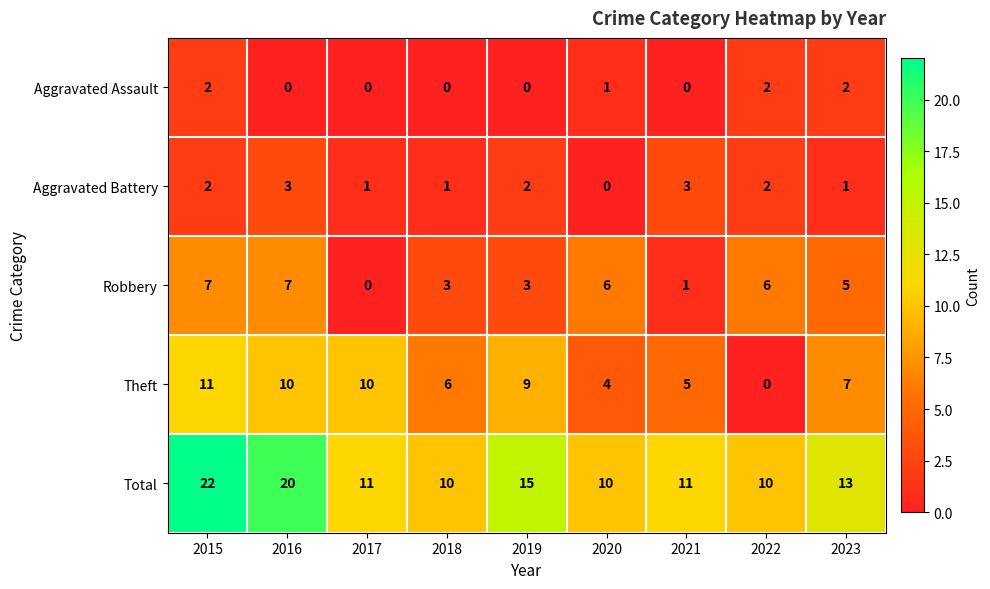

What is the total value across all series at 2015?

44